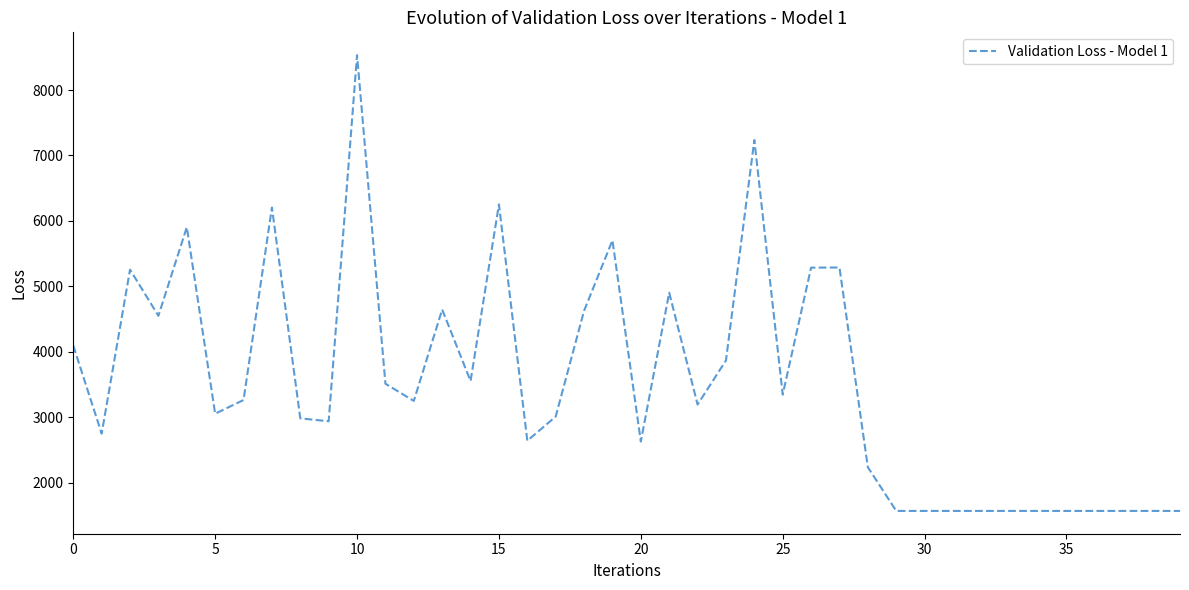

Count the number of categories in the chart.

40